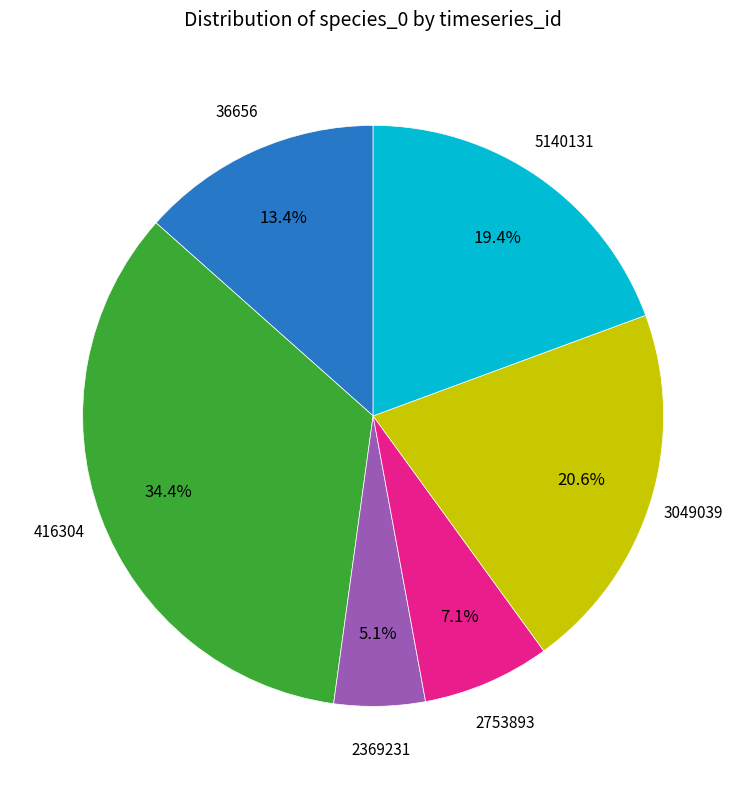

Does any single category account for the majority?

No